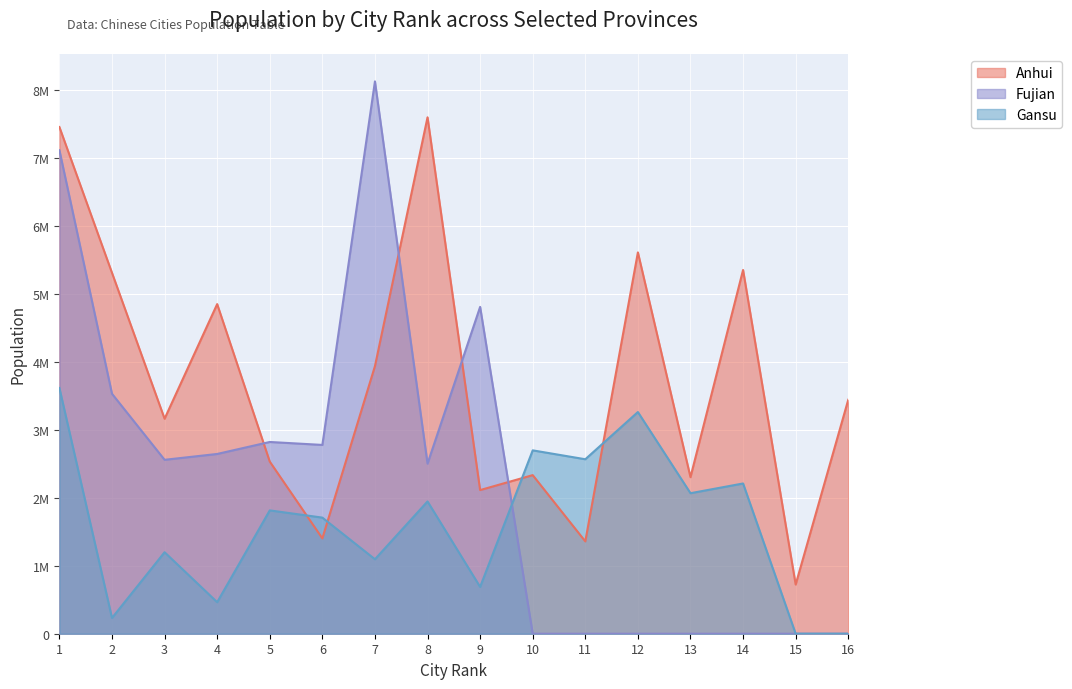

What is the difference between the second highest and minimum values in the Gansu series?

3262548